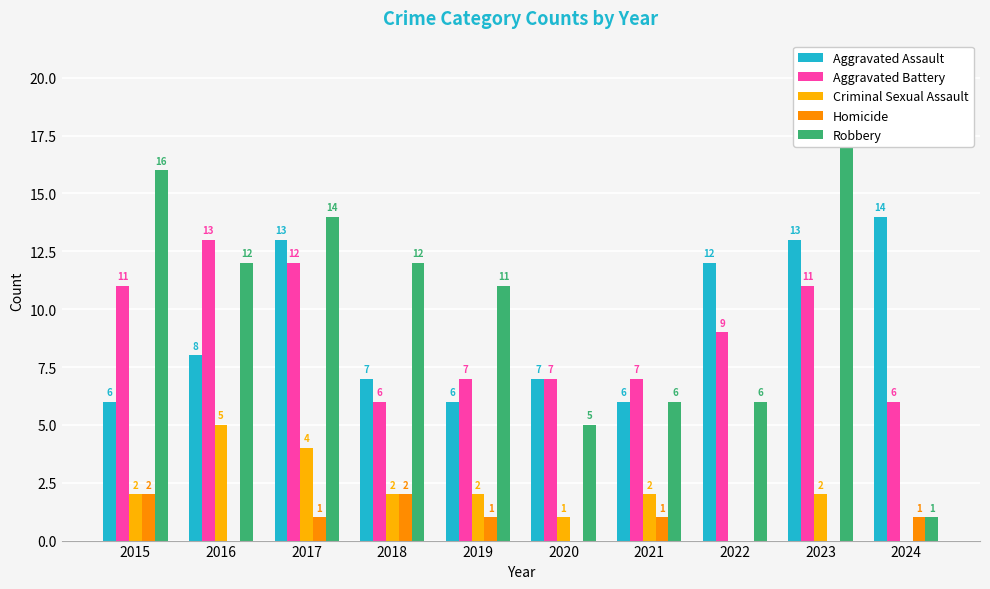

What is the difference between the Robbery values at 2021 and 2020?

1